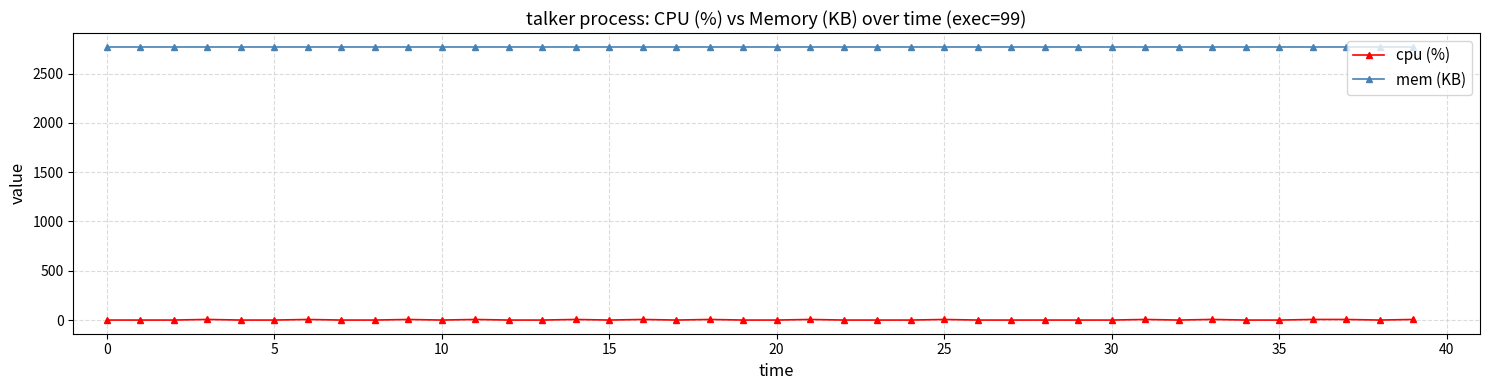

What is the sum of all cpu (%) values?

83.2